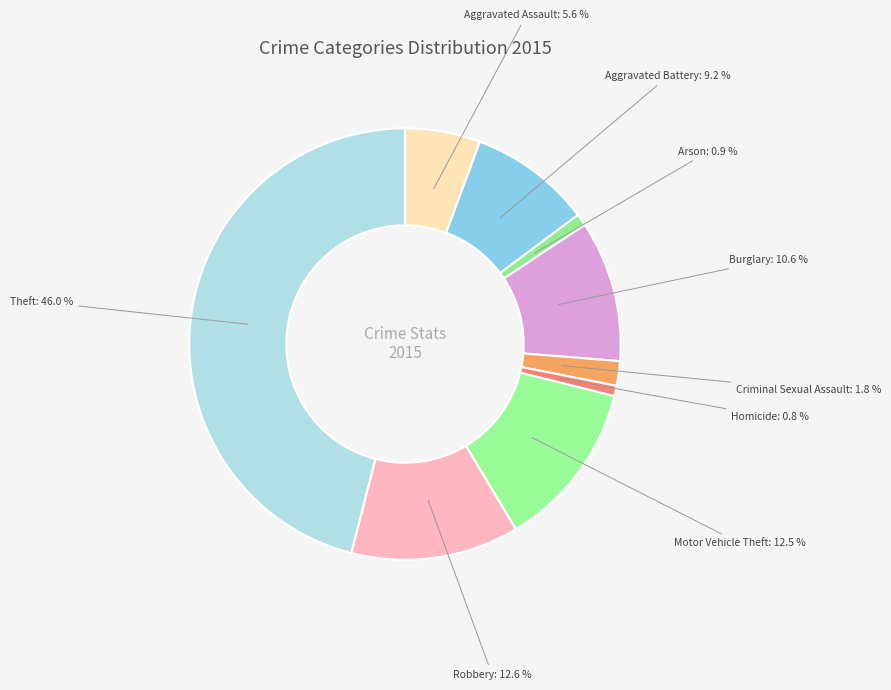

Which slice is the largest?

Theft